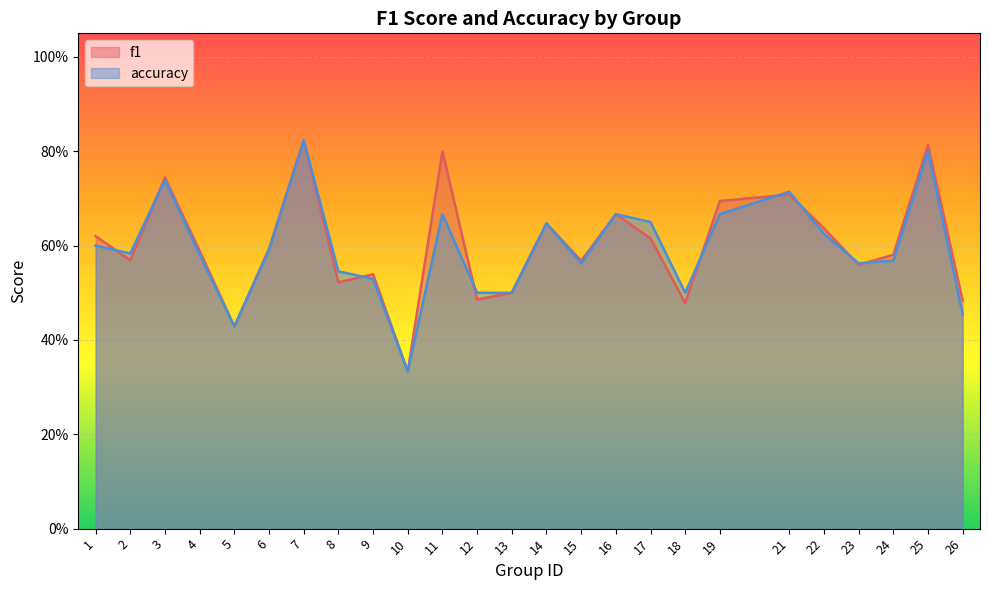

List the labels in order of accuracy value, largest first.

7, 25, 3, 21, 11, 16, 19, 17, 14, 22, 1, 6, 2, 4, 24, 15, 23, 8, 9, 12, 13, 18, 26, 5, 10